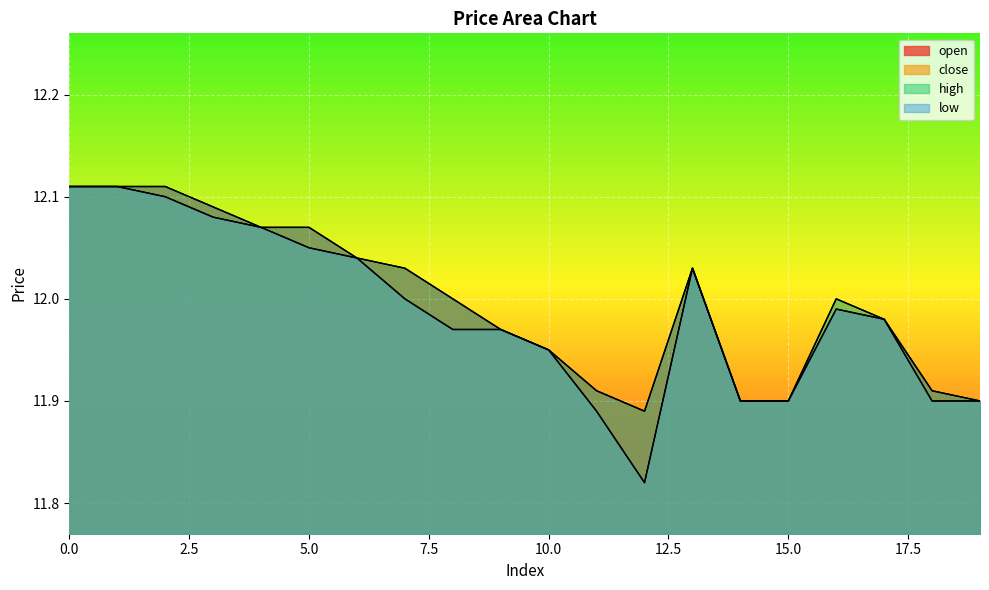

What are all the series names shown in the legend?

open, close, high, low